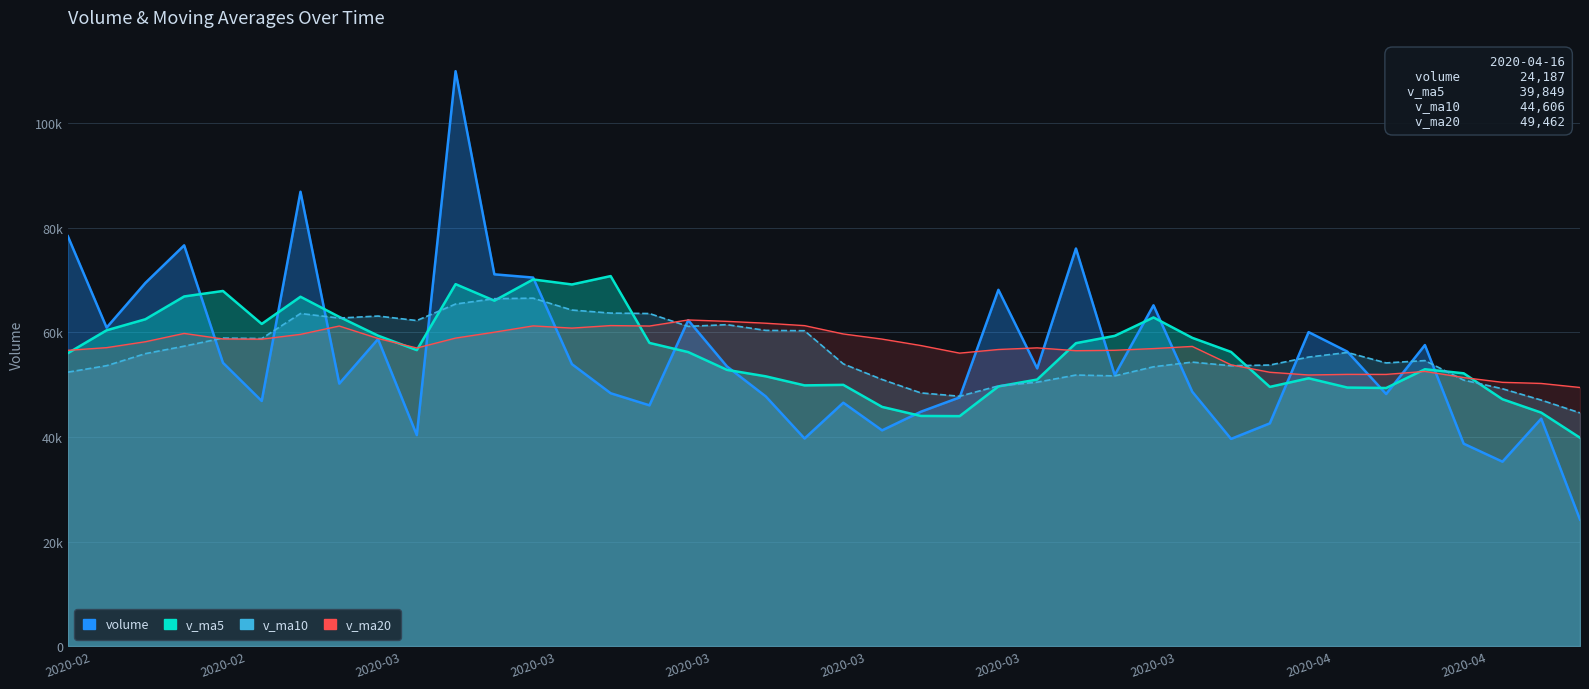

At which category is the sum across all series the highest?

2020-03-05